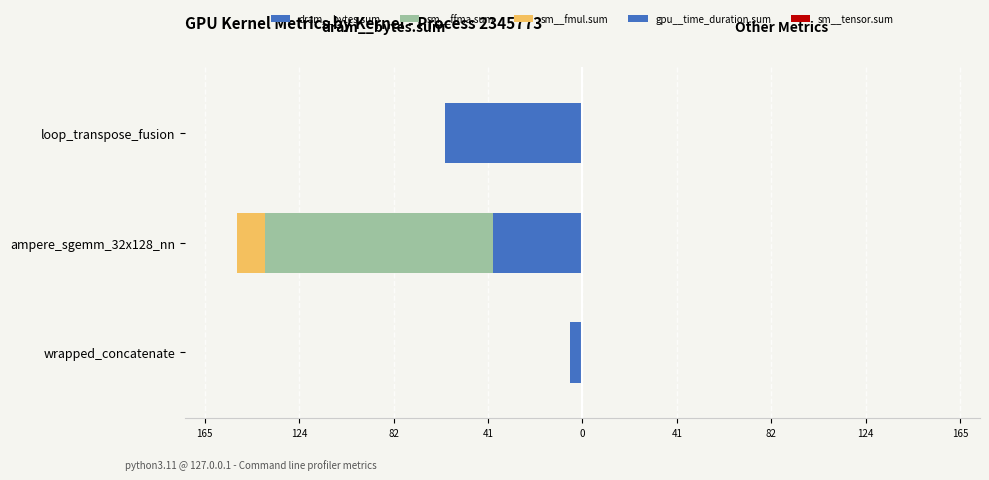

What is the average value of the sm__fmul.sum series?

-4.2